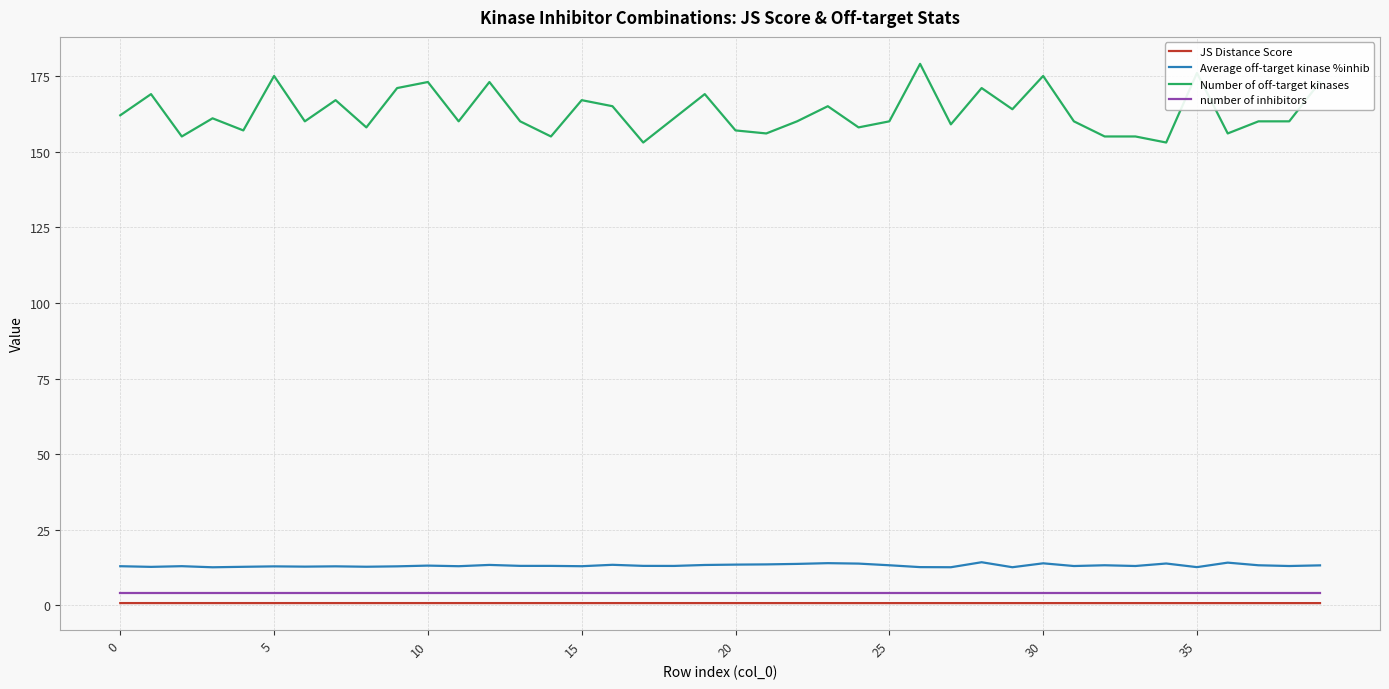

Is this an area chart (filled region under the line)?

No